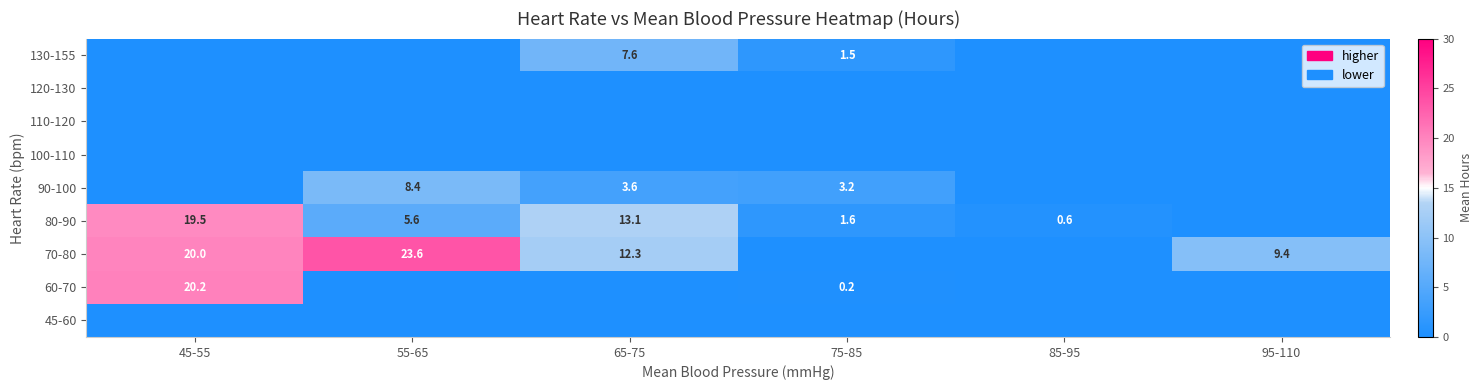

At which category is the sum across all series the highest?

45-55